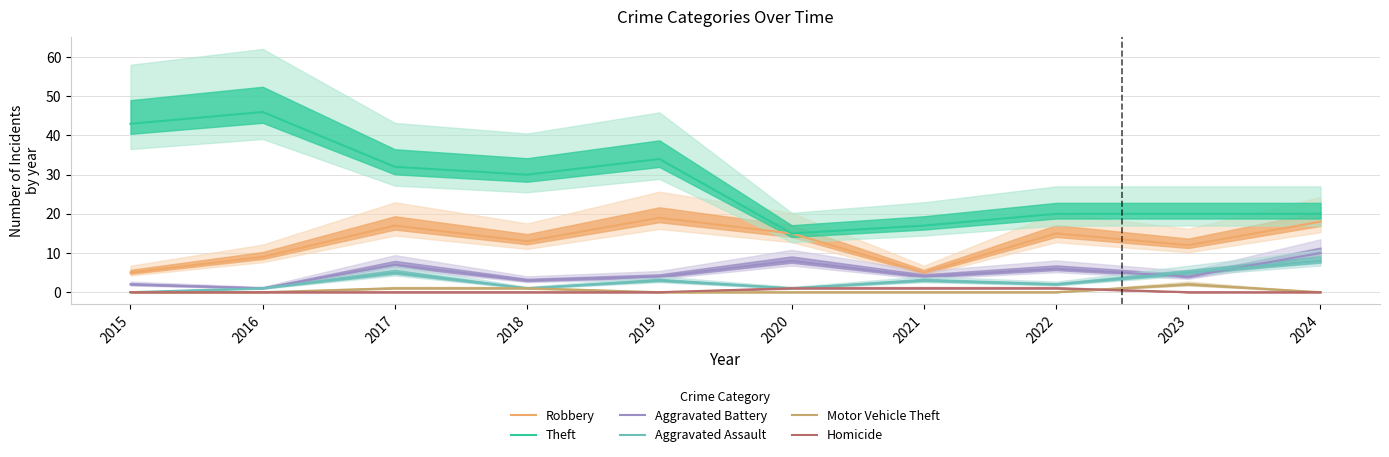

Does the chart have visible grid lines?

Yes